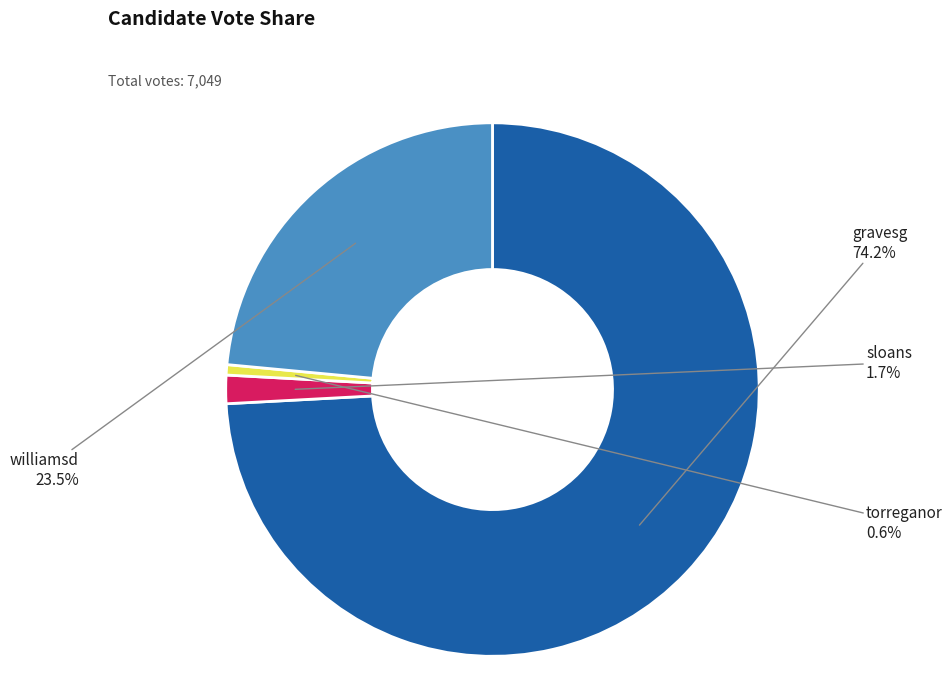

Which has a higher value, williamsd or sloans?

williamsd